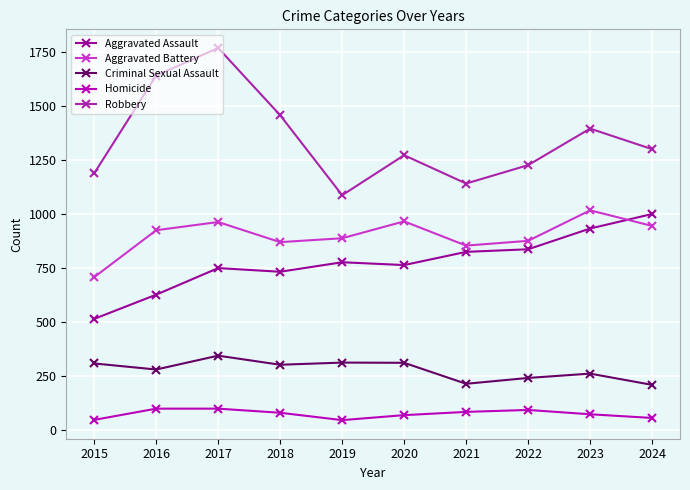

What is the sum of all Homicide values?

746